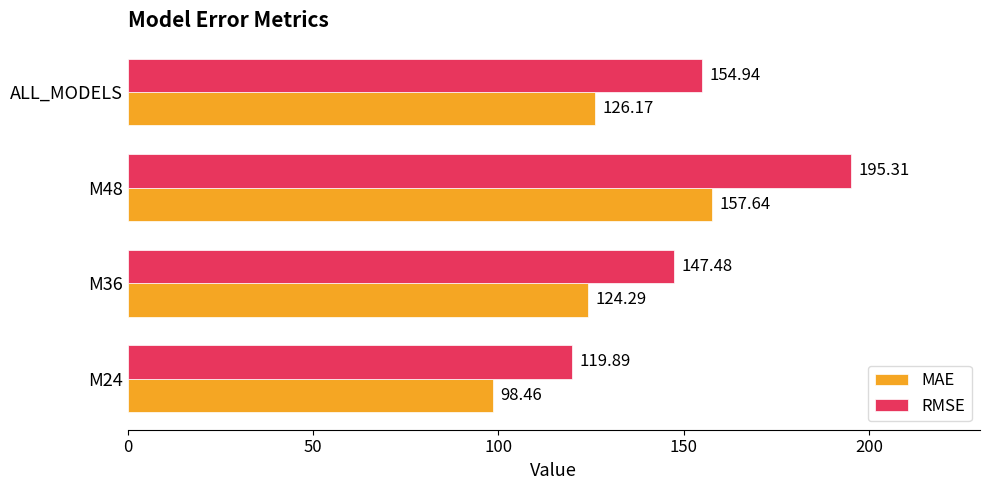

List the labels in order of MAE value, largest first.

M48, ALL_MODELS, M36, M24